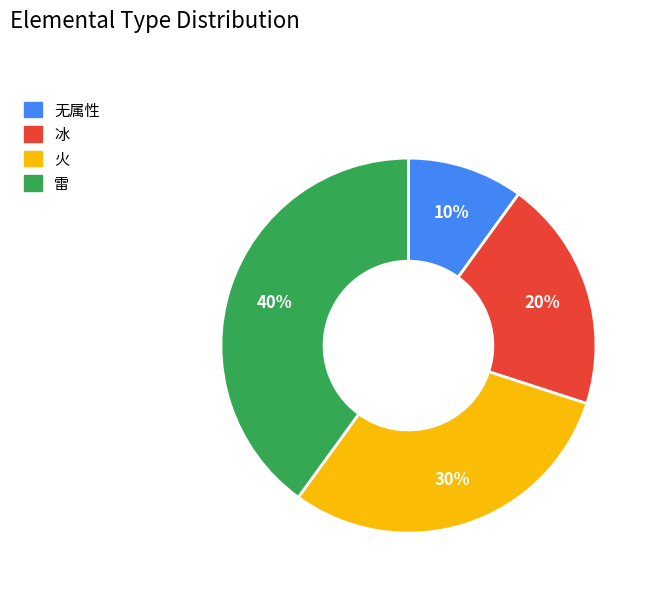

Between 冰 and 无属性, which is larger?

冰